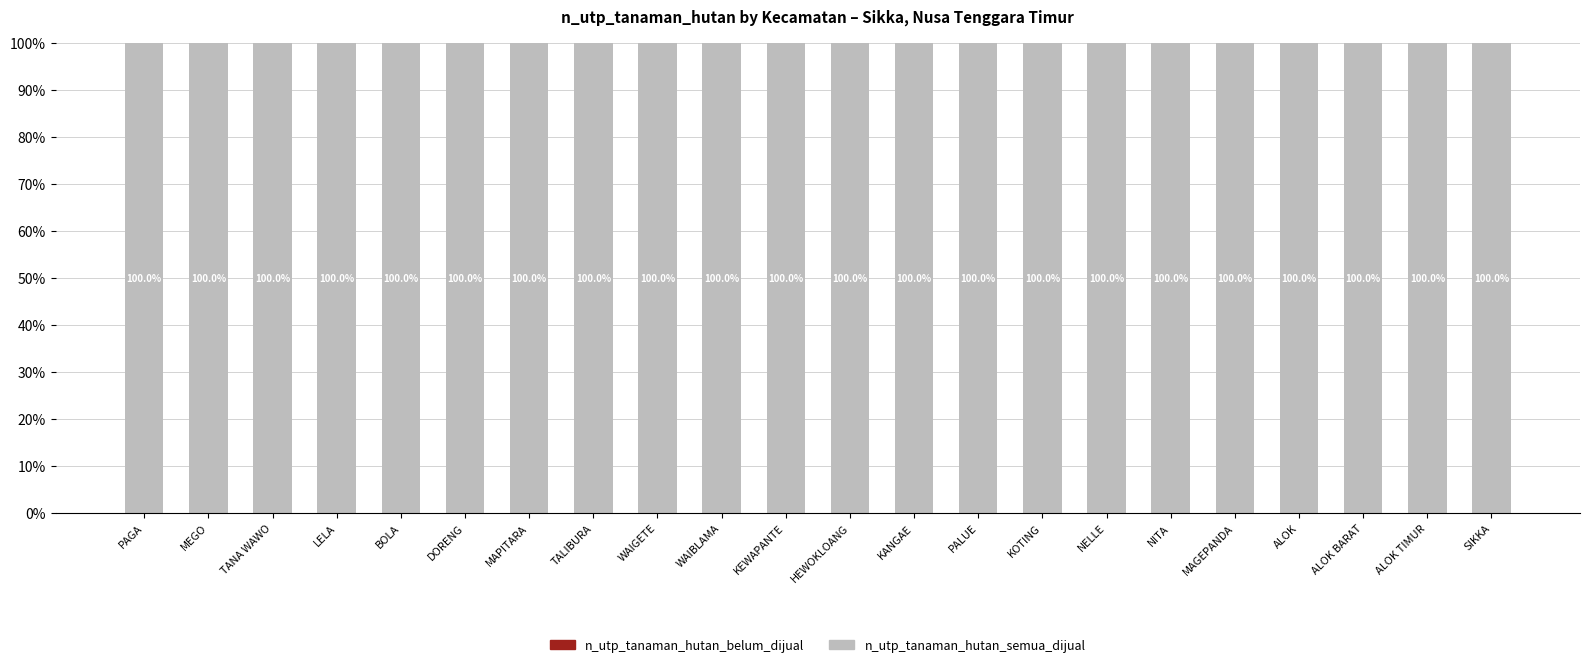

What is the label of the 12th bar from the right?

KEWAPANTE